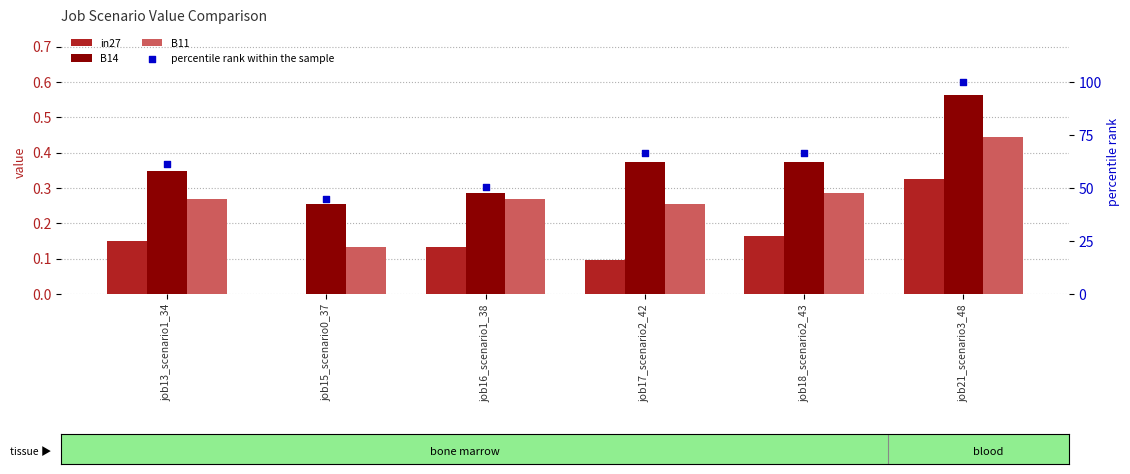

Which series has the largest total across all categories?

percentile rank within the sample